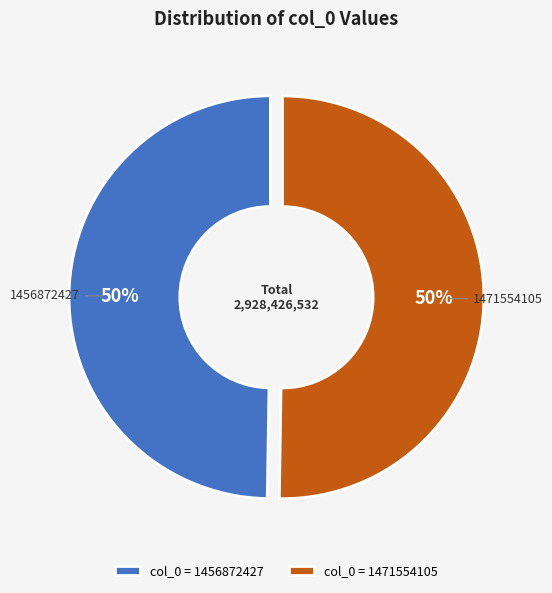

Is it true that col_0 = 1471554105 is 62% of the pie?

False